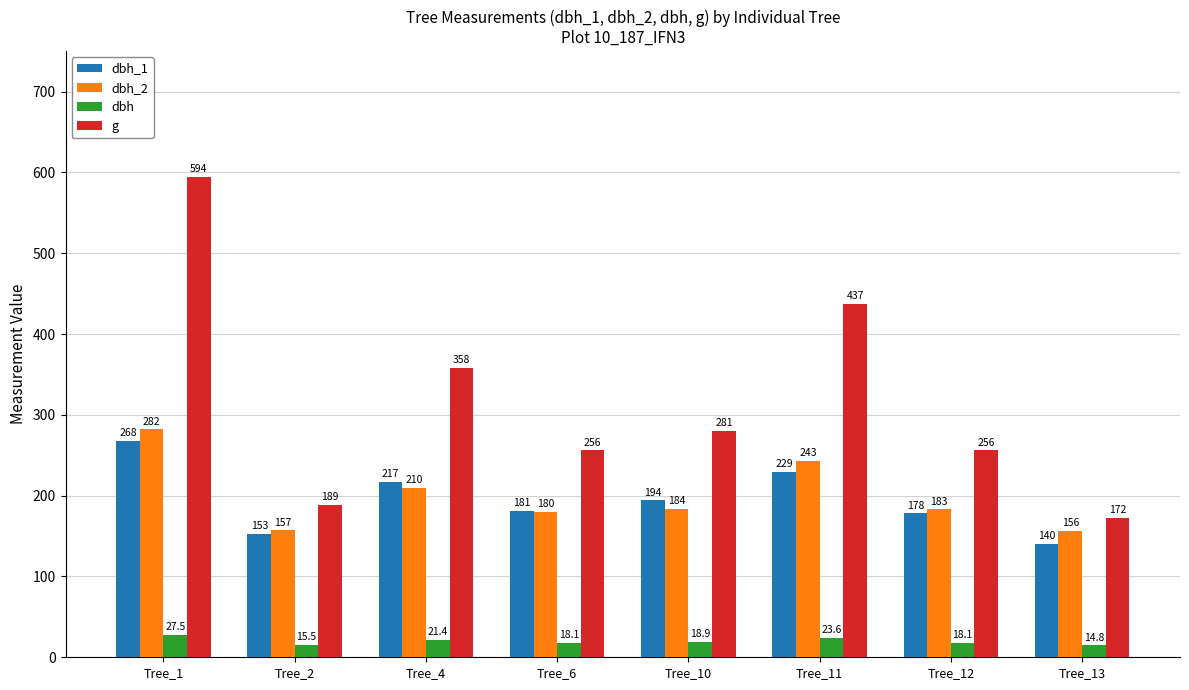

What is the sum of all dbh_1 values?

1560.0